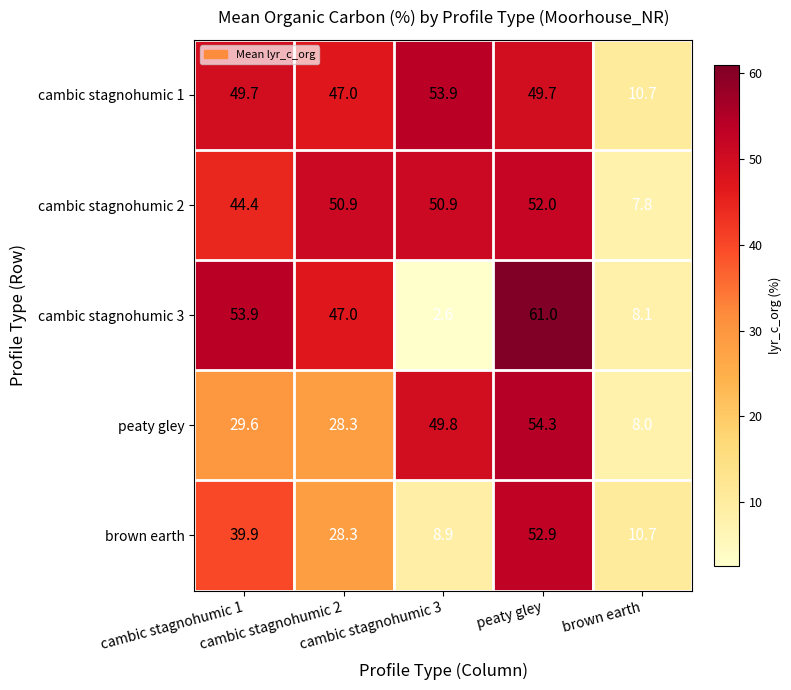

What is the smallest value displayed?

2.6